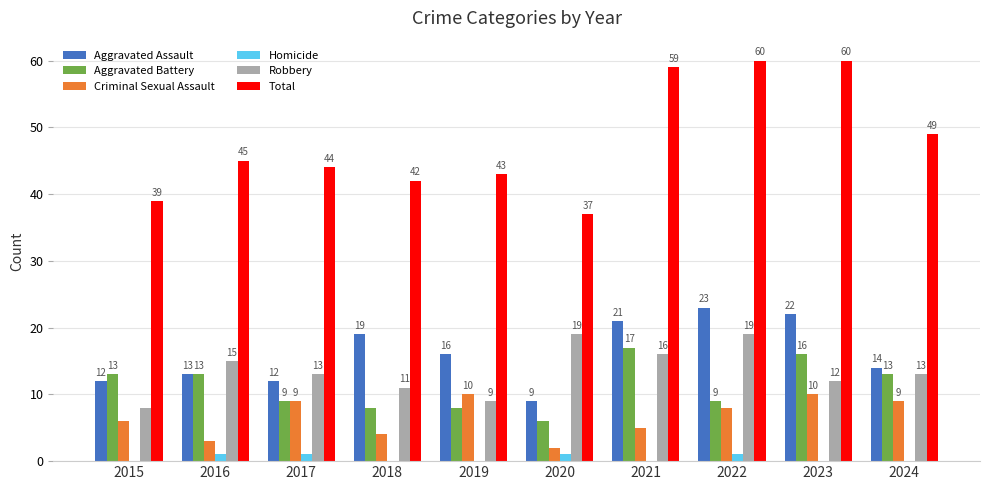

The value of Total at 2018 is 42. True or false?

True